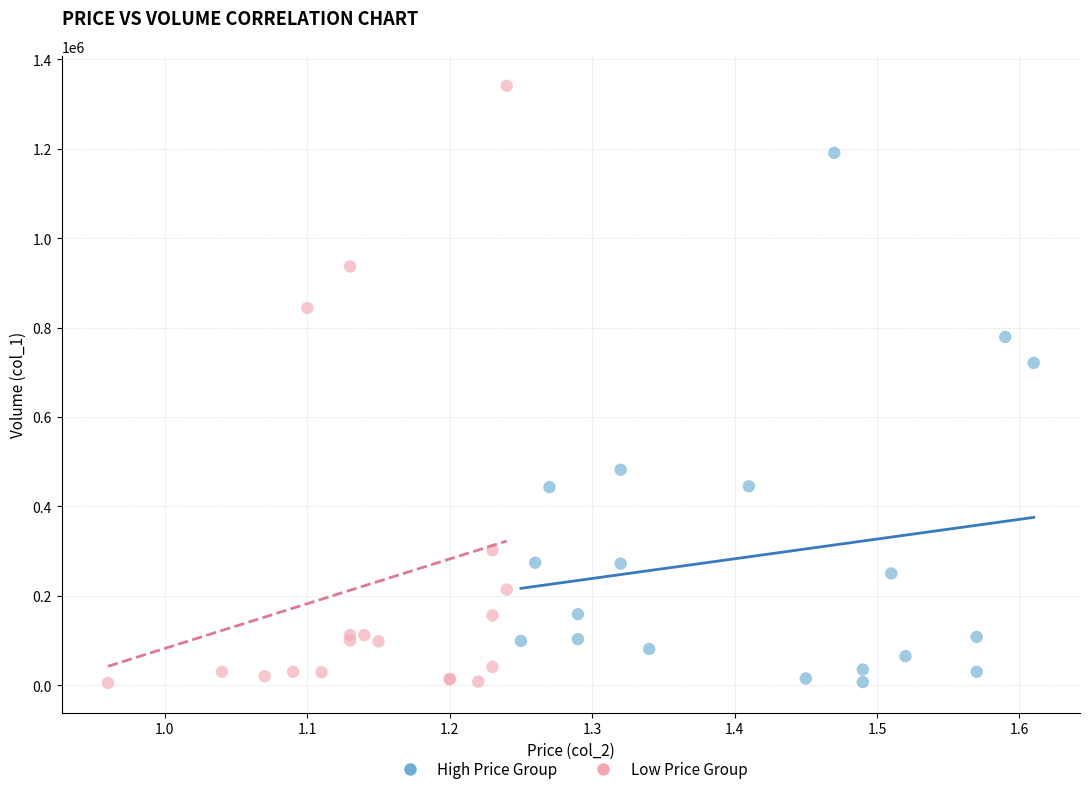

Which series reaches the maximum Y coordinate?

Low Price Group